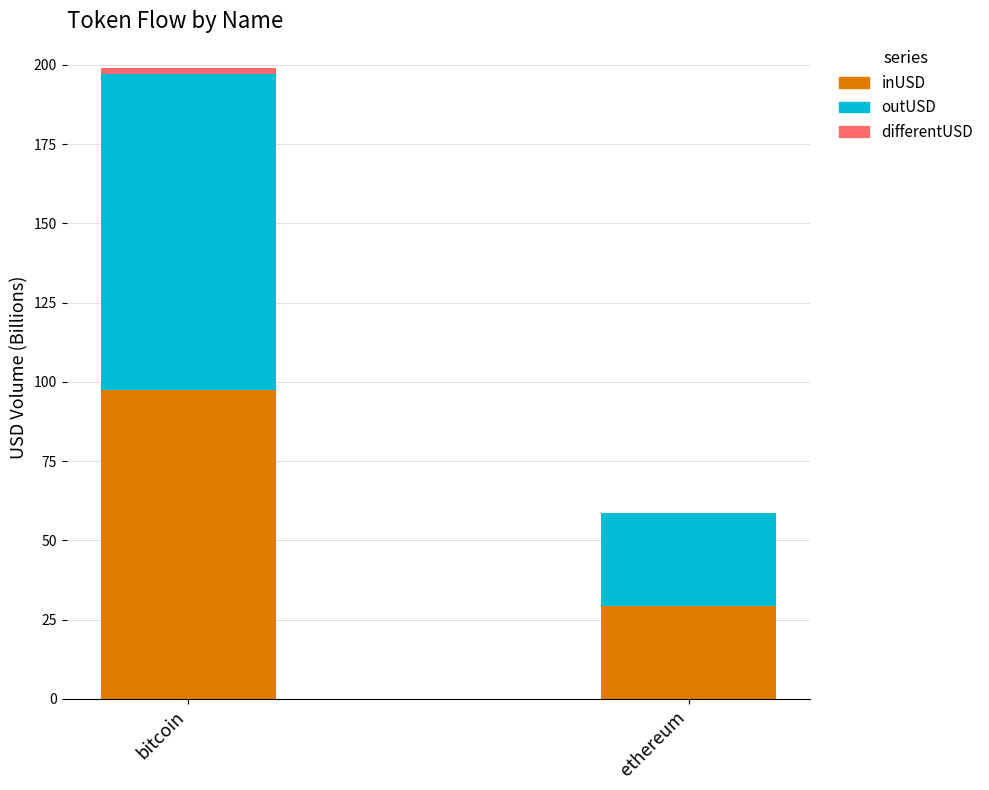

At which category is the sum across all series the highest?

bitcoin